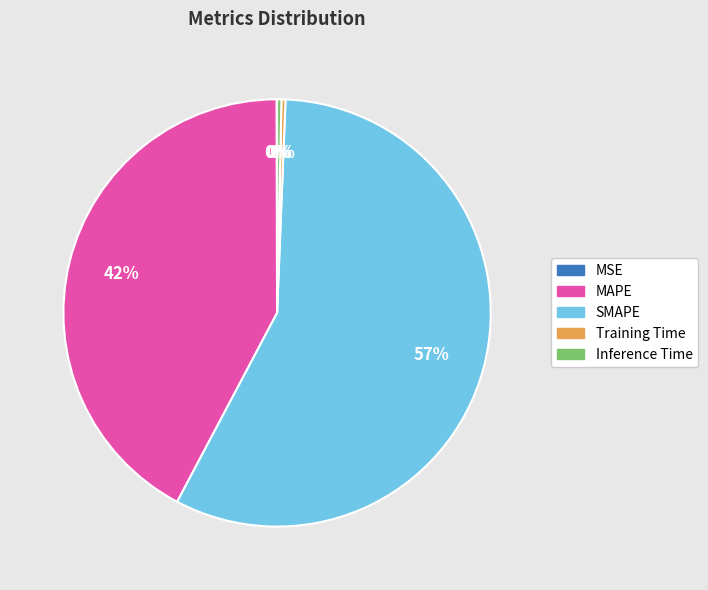

Is there any slice that represents more than half of the pie?

Yes